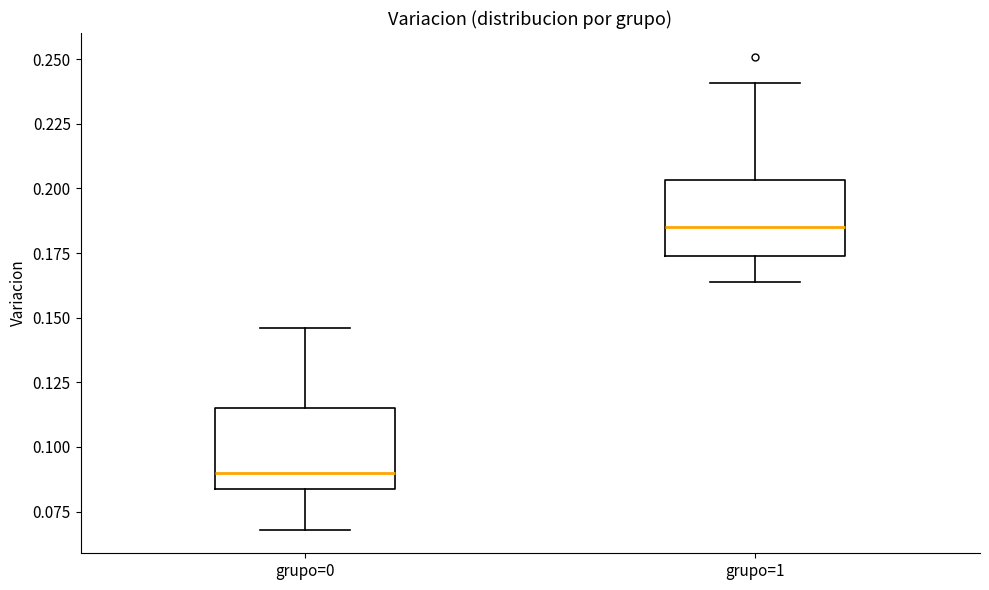

Reading left to right, read every box against the y-axis: the position of its median line, the range the box covers, and the ends of its whiskers. The values are not printed on the chart, so give them approximately, as read against the axis.

grupo=0: median 0.090, box 0.085 to 0.115, whiskers 0.070 to 0.145
grupo=1: median 0.185, box 0.175 to 0.205, whiskers 0.165 to 0.240